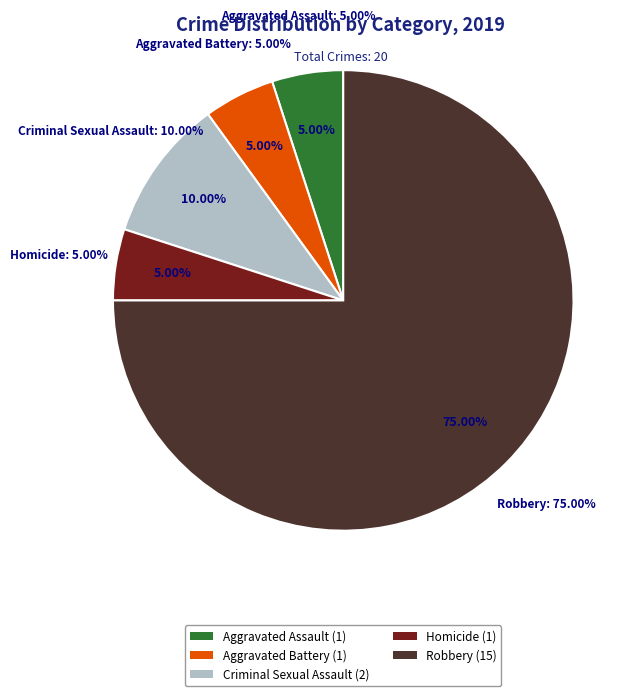

Rank the categories by value from lowest to highest.

Aggravated Assault, Aggravated Battery, Homicide, Criminal Sexual Assault, Robbery